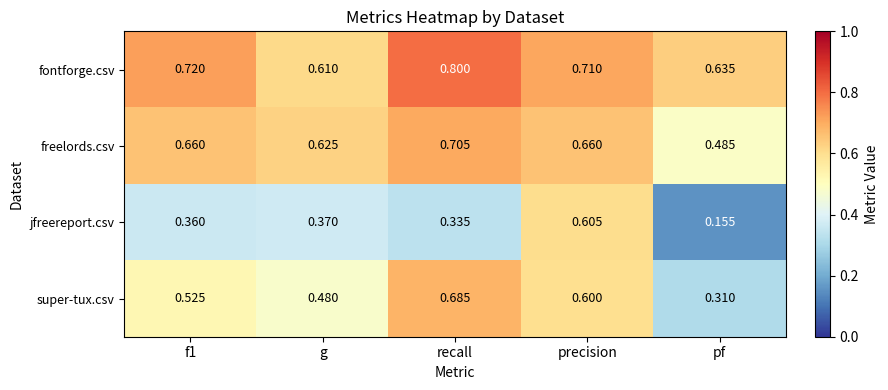

List the series in order of their overall mean, highest first.

fontforge.csv, freelords.csv, super-tux.csv, jfreereport.csv